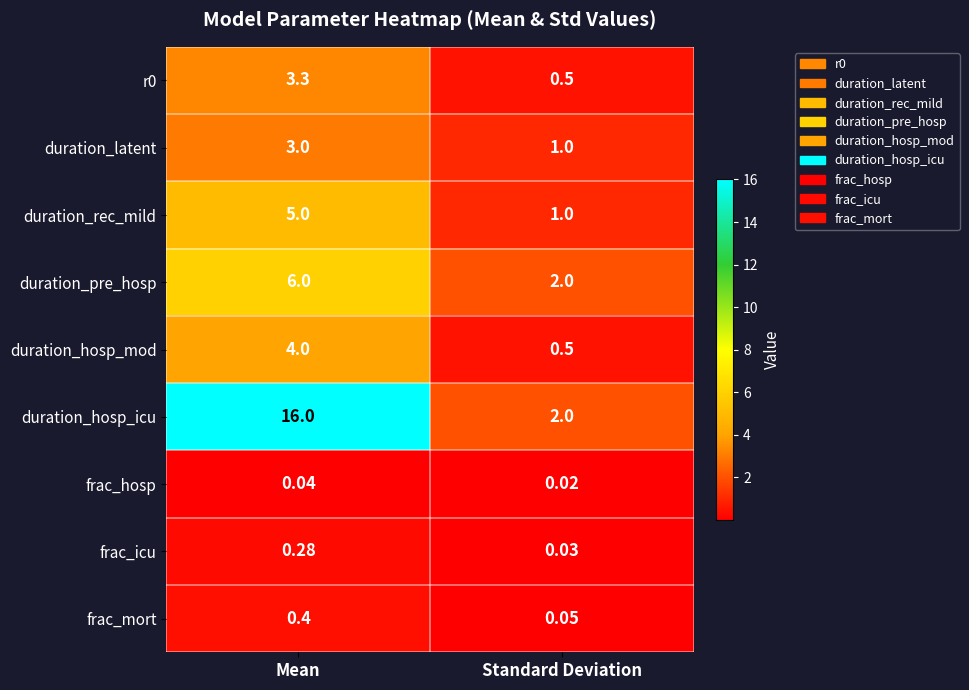

At which category is the sum across all series the highest?

Mean